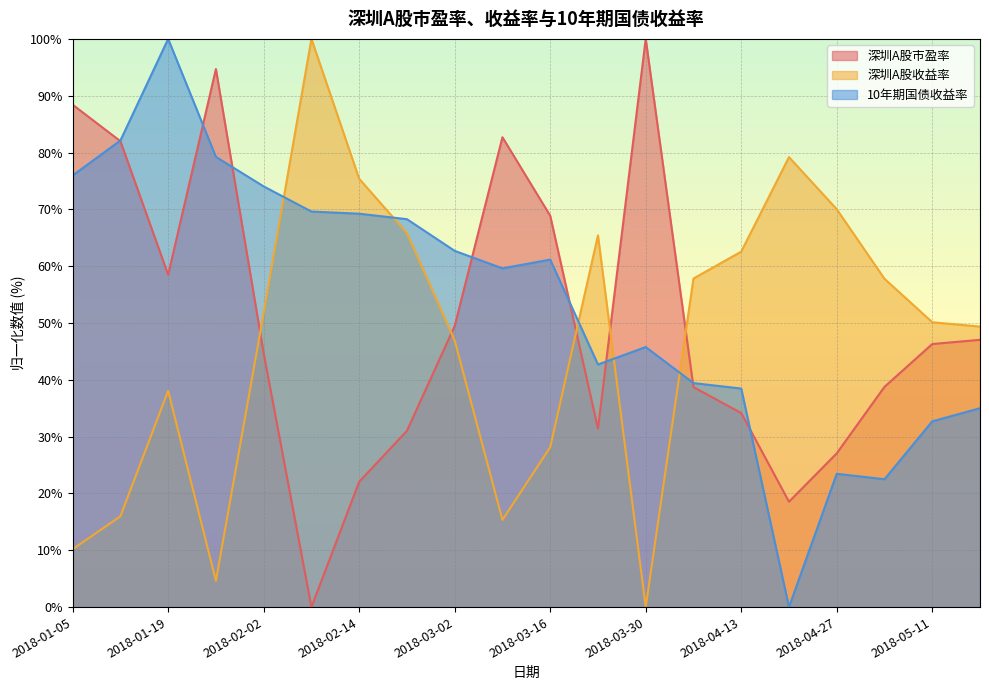

Which category has the highest value across all series?

2018-03-30